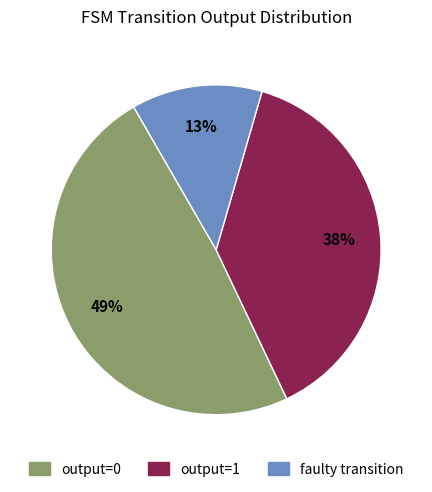

What is the smallest slice in the pie chart?

faulty transition